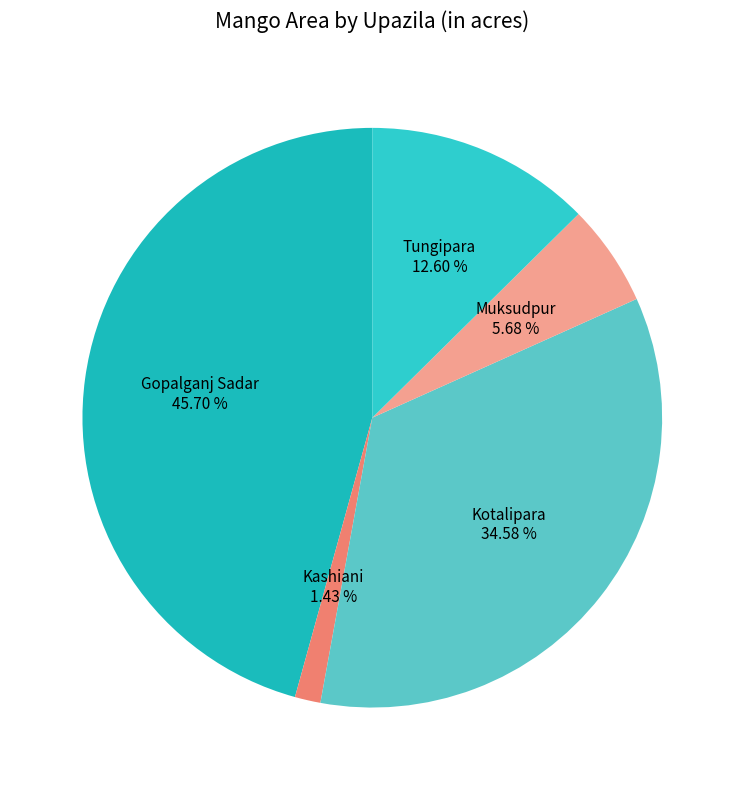

To the nearest percent, what is the difference between the largest and smallest slice percentages?

44%